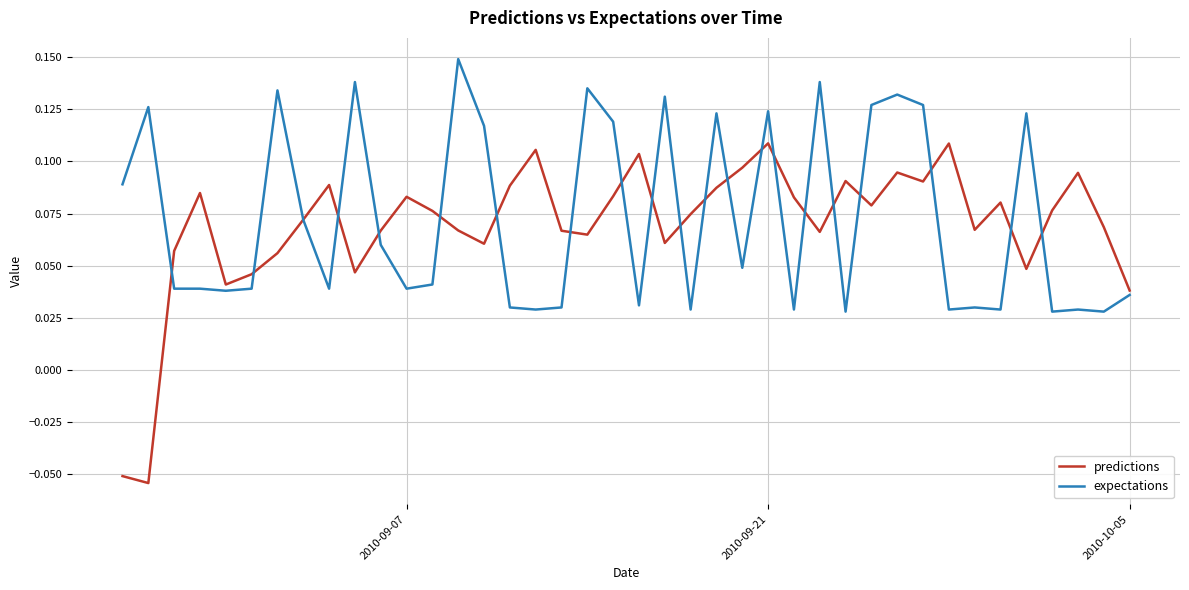

What is the sum of all predictions values?

2.8